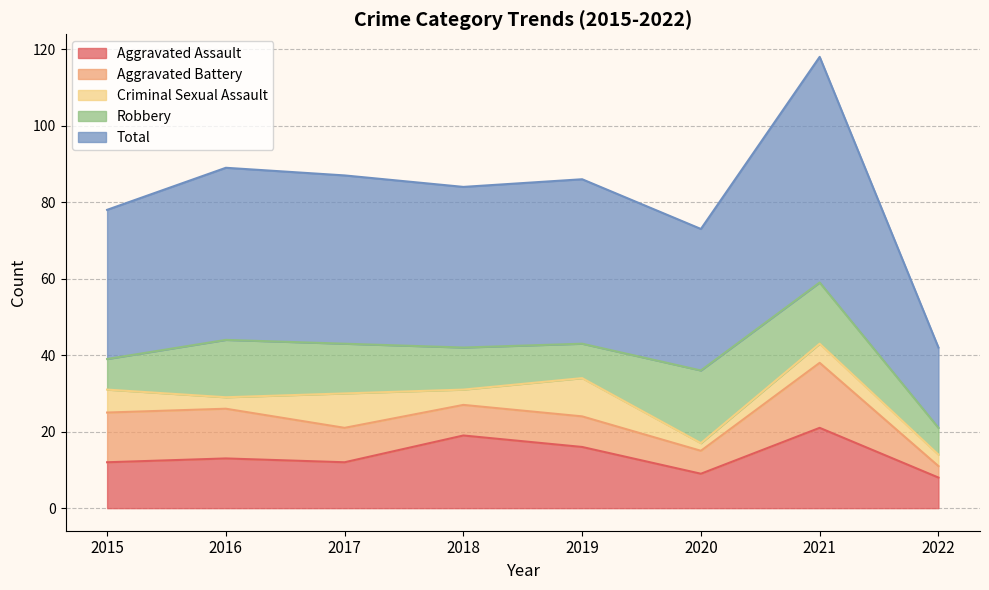

How many values in the Criminal Sexual Assault series are below 5?

4